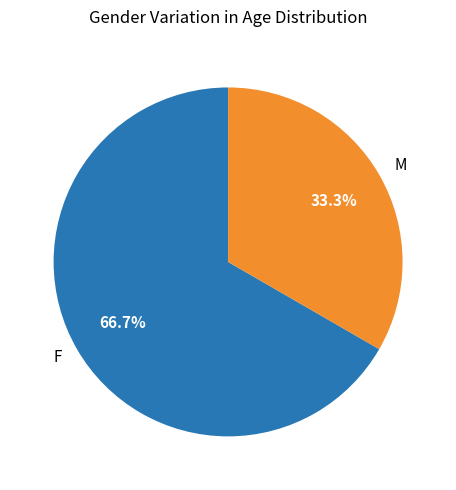

Rank the categories by value from lowest to highest.

M, F